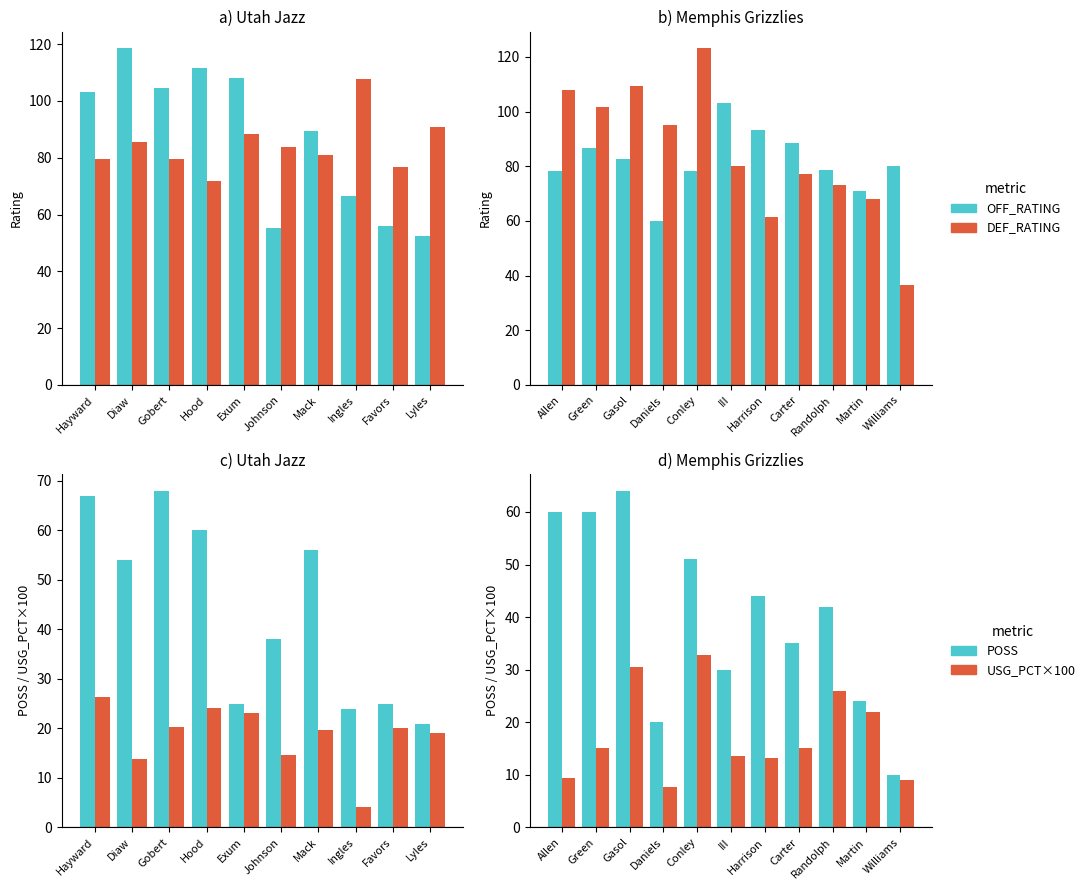

Between Allen and Gasol, which series saw the biggest shift?

USG_PCT×100